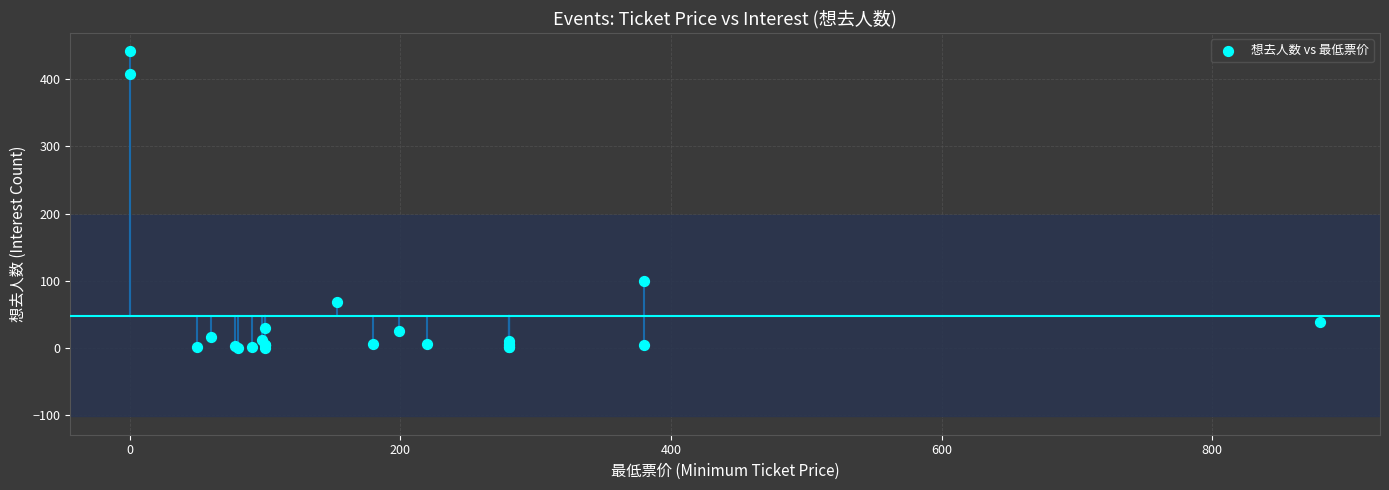

What Y value in the scatter plot is closest to 221?

99